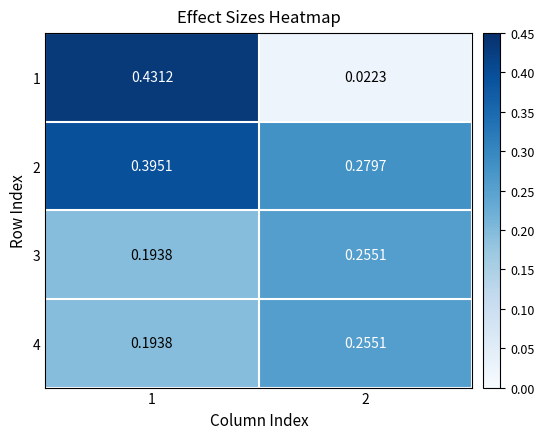

Is the value of 4 at 2 greater than the value of 2 at 1?

No